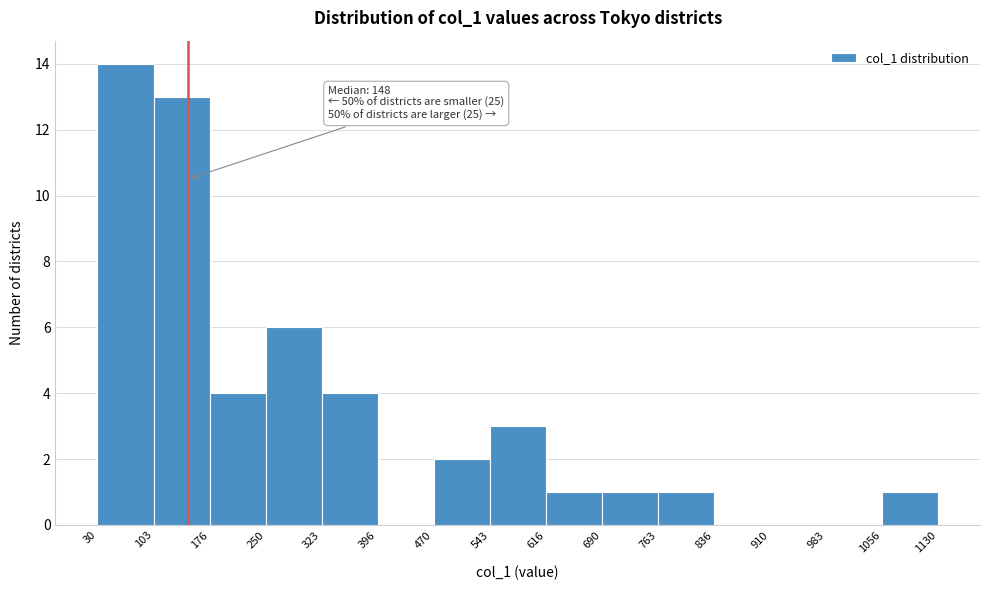

Which range on the x-axis has the tallest bar?

30 to 103